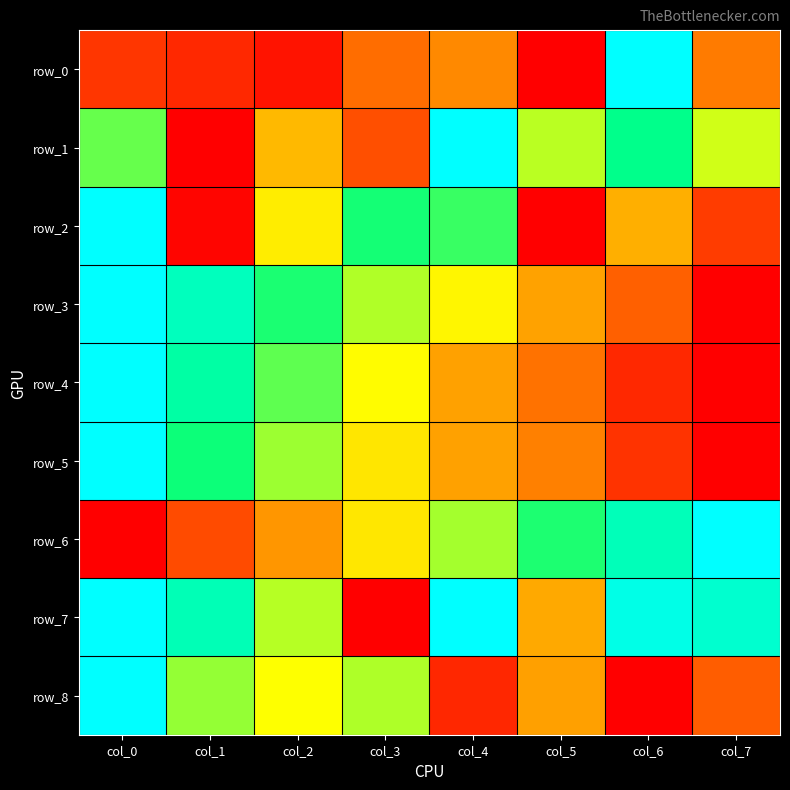

What is the difference between the highest and lowest values at col_7?

1.0